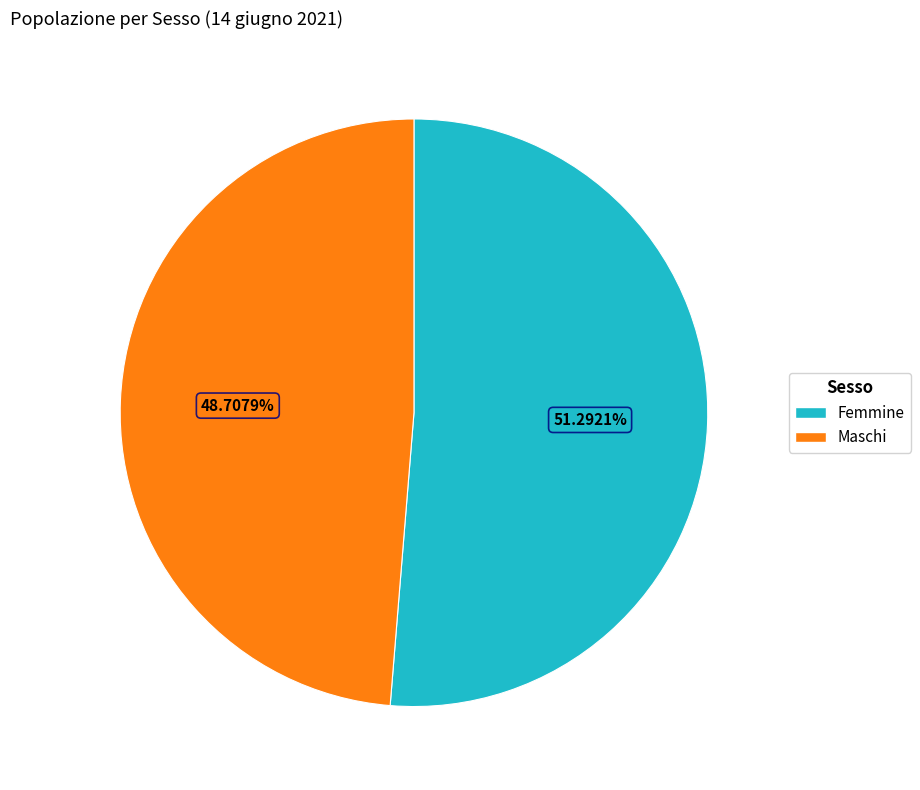

Approximately how many times larger is the value at Maschi compared to Femmine?

0.9